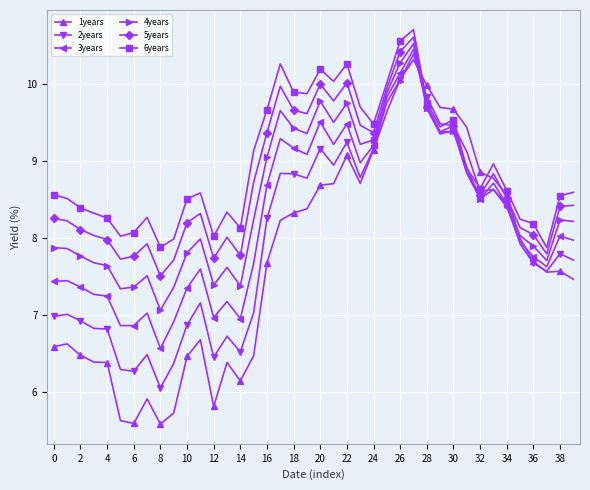

What is the highest value of the 4years series?

10.5